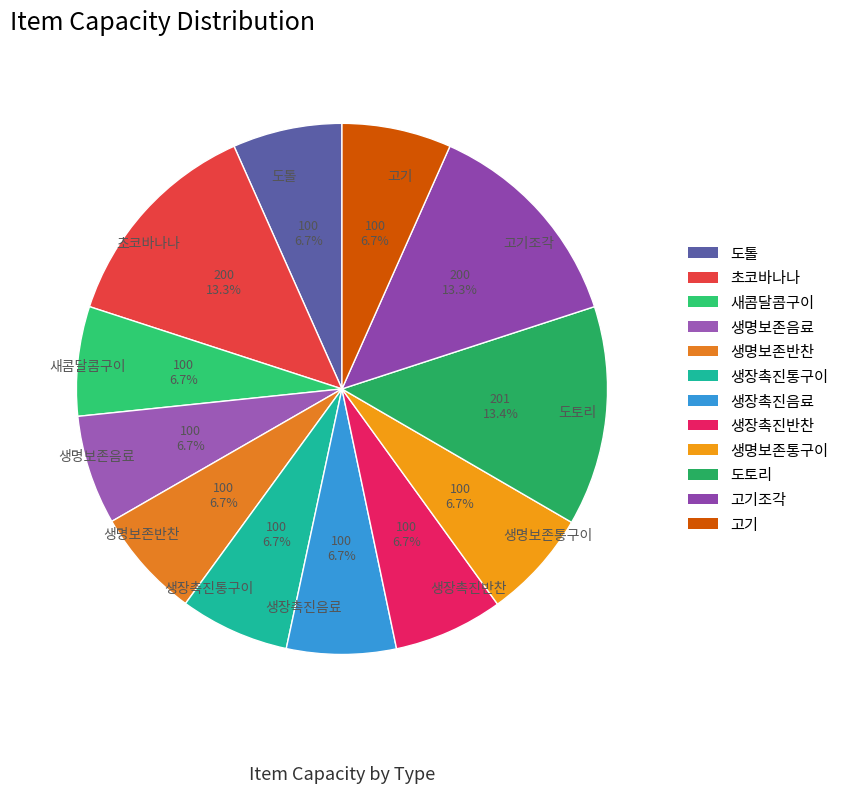

What portion of the pie excludes 생명보존통구이?

93.3%